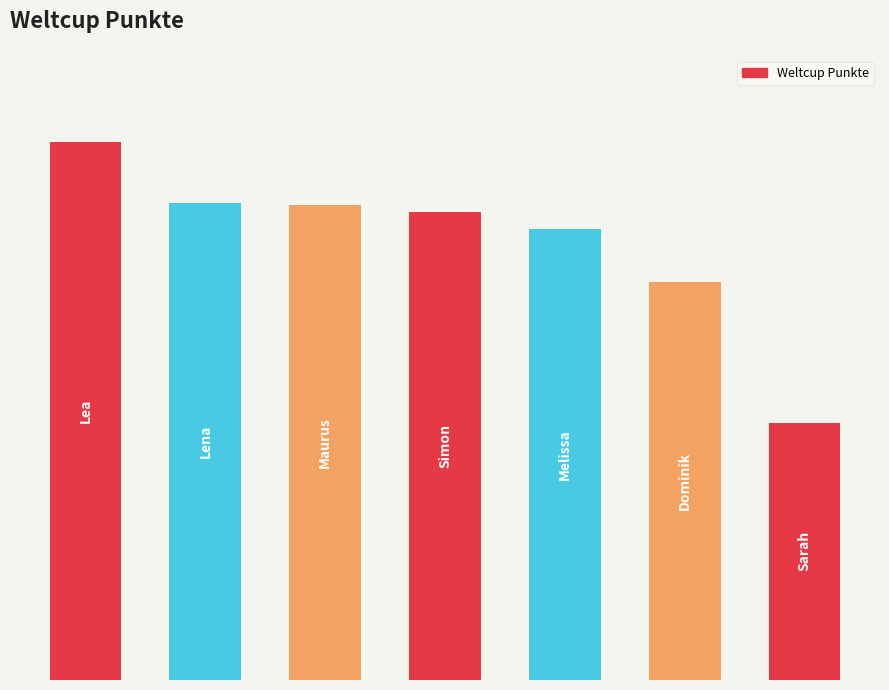

What is the value of the 5th bar from the left?

2892